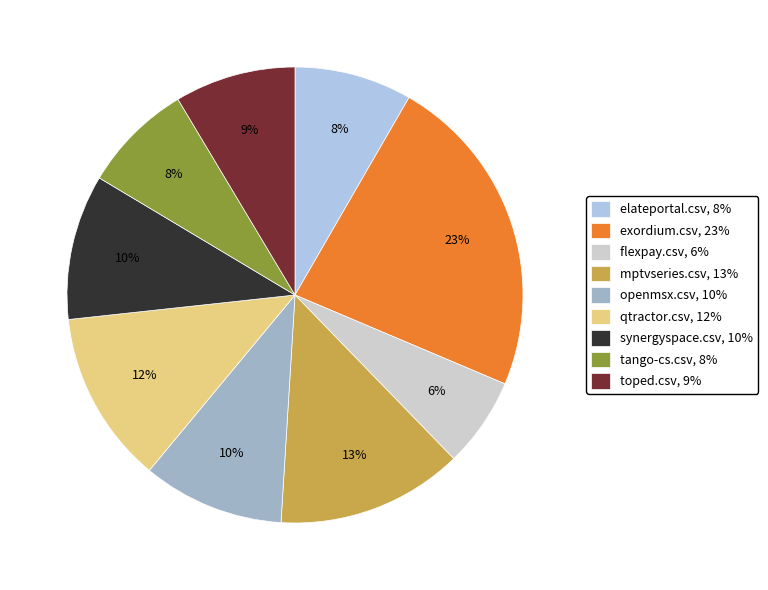

How many segments does this pie chart have?

9